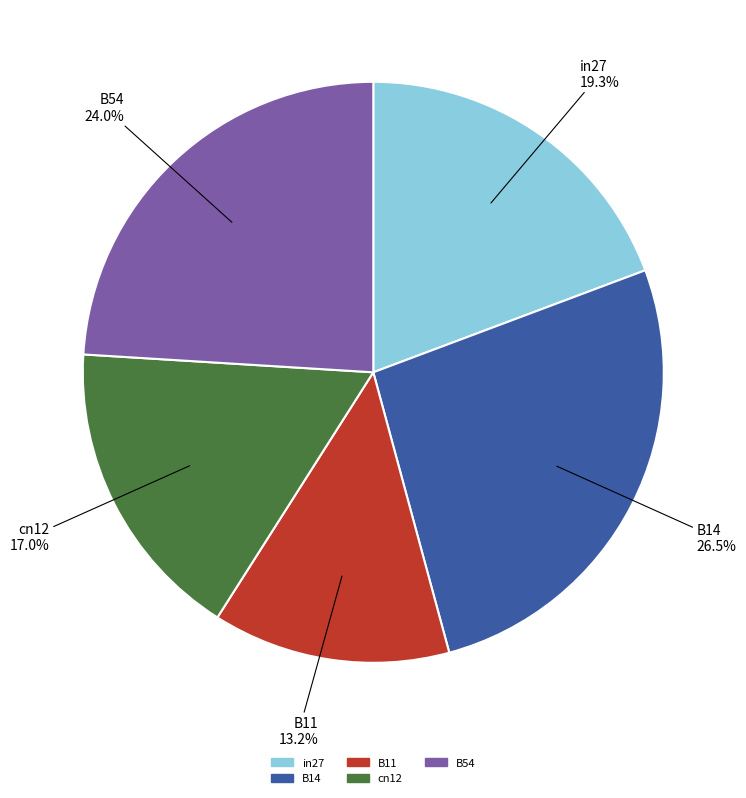

How many segments does this pie chart have?

5